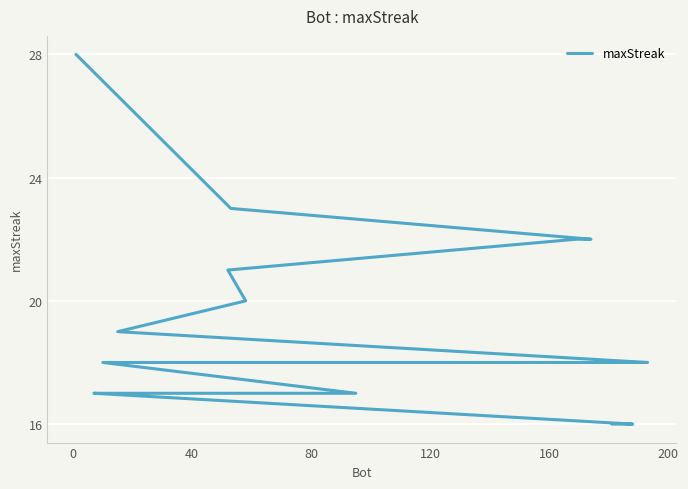

Reading left to right, what are all the values shown in this chart?

28	23	22	22	21	20	19	18	18	18	18	18	17	17	17	17	17	16	16	16